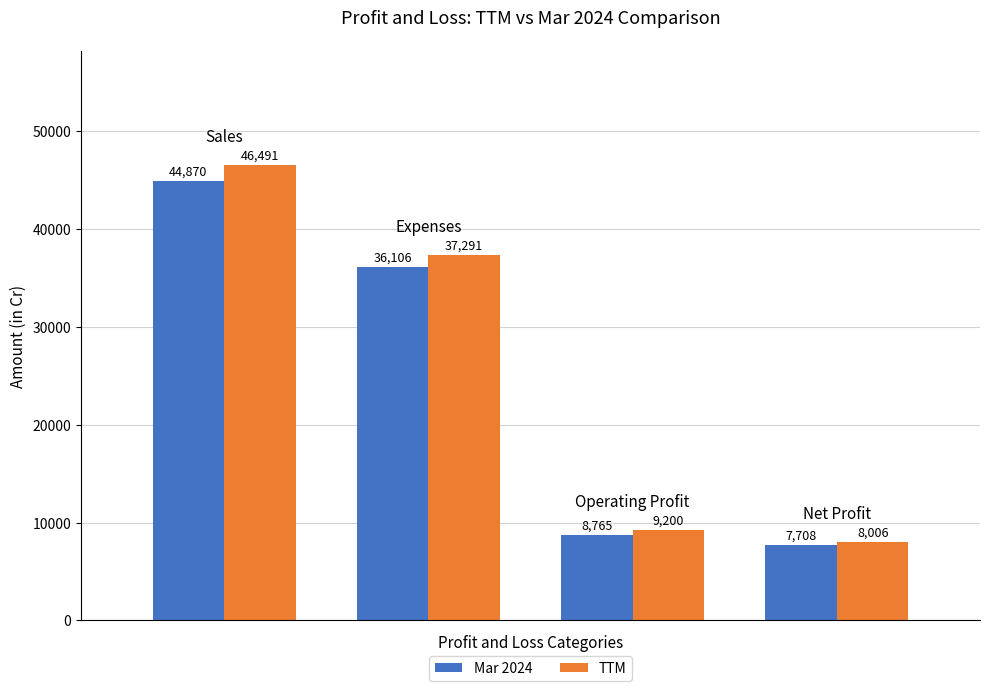

What is the difference between the maximum and minimum values in the TTM series?

38485